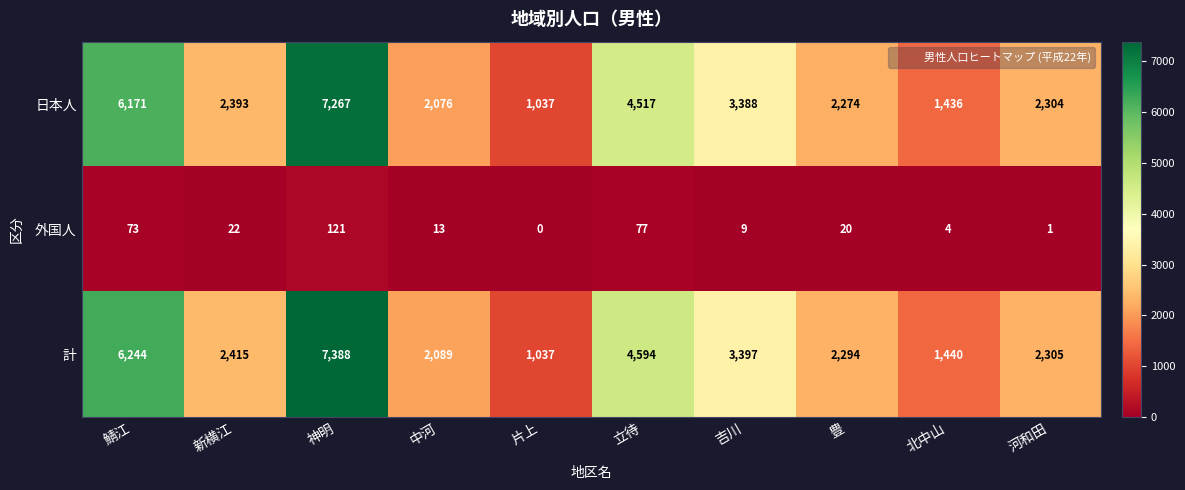

Reading left to right, transcribe all the data shown in this chart.

日本人: 6171	2393	7267	2076	1037	4517	3388	2274	1436	2304
外国人: 73	22	121	13	0	77	9	20	4	1
計: 6244	2415	7388	2089	1037	4594	3397	2294	1440	2305